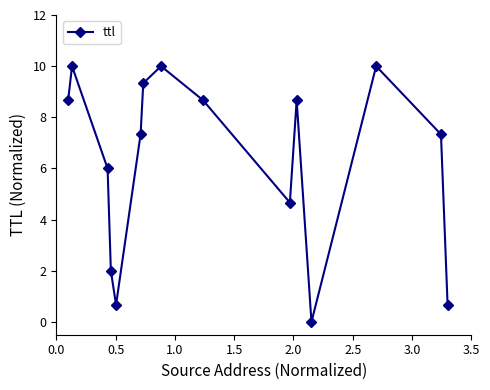

What is the maximum value shown in the chart?

10.0